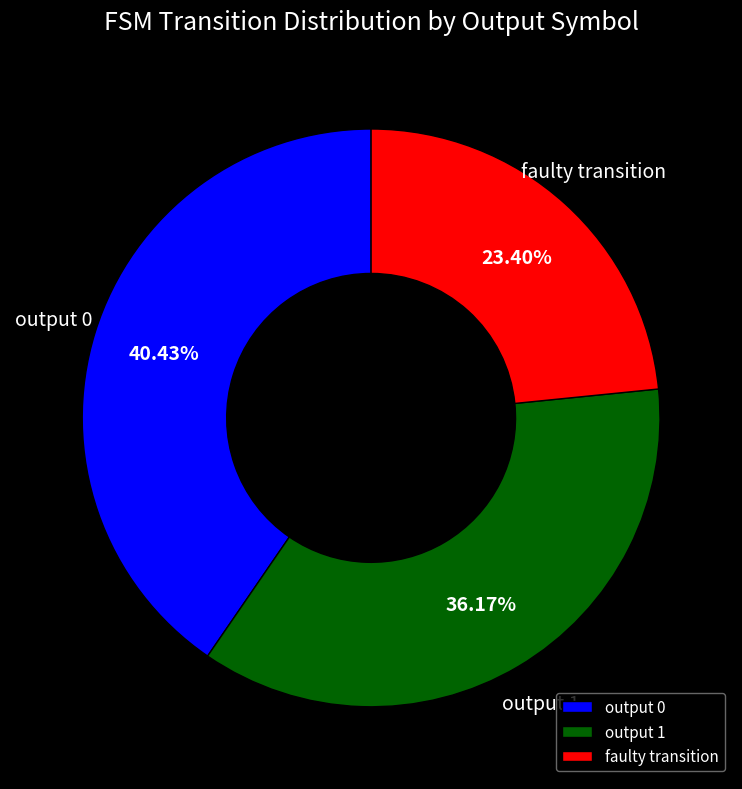

To the nearest percent, what is the combined percentage of output 1 and output 0?

77%